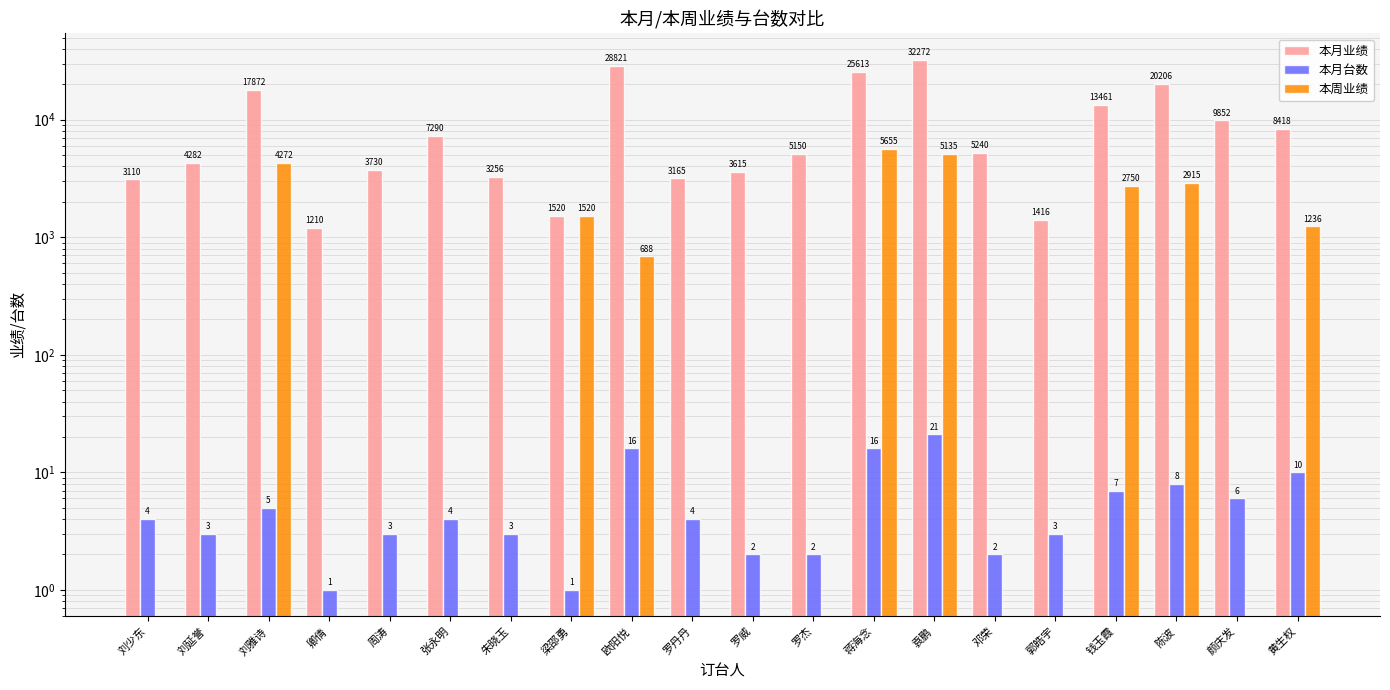

List the series in order of their peak value, highest first.

本月业绩, 本周业绩, 本月台数